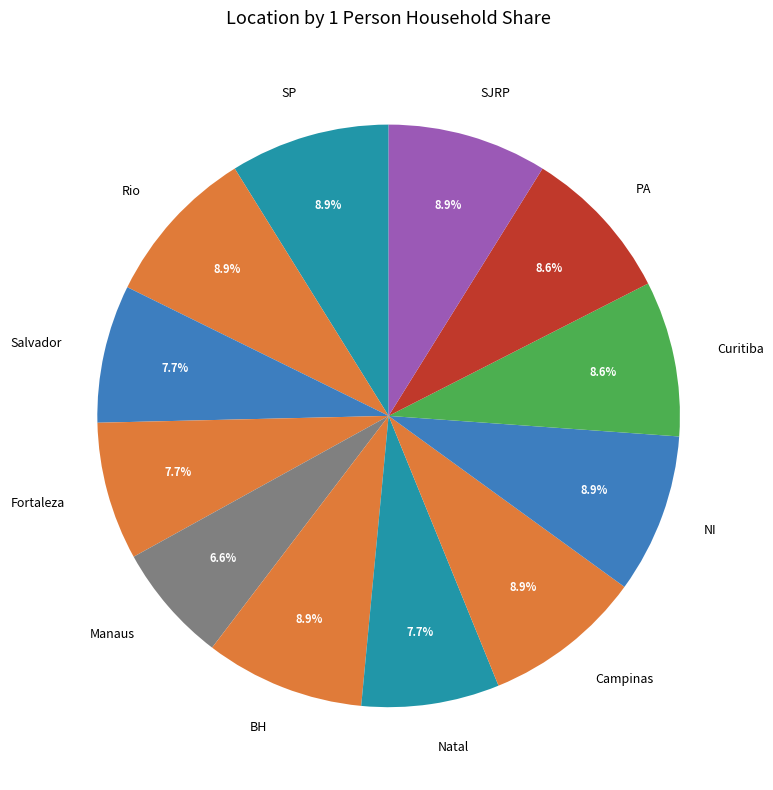

What percentage is the SP slice, to the nearest percent?

9%